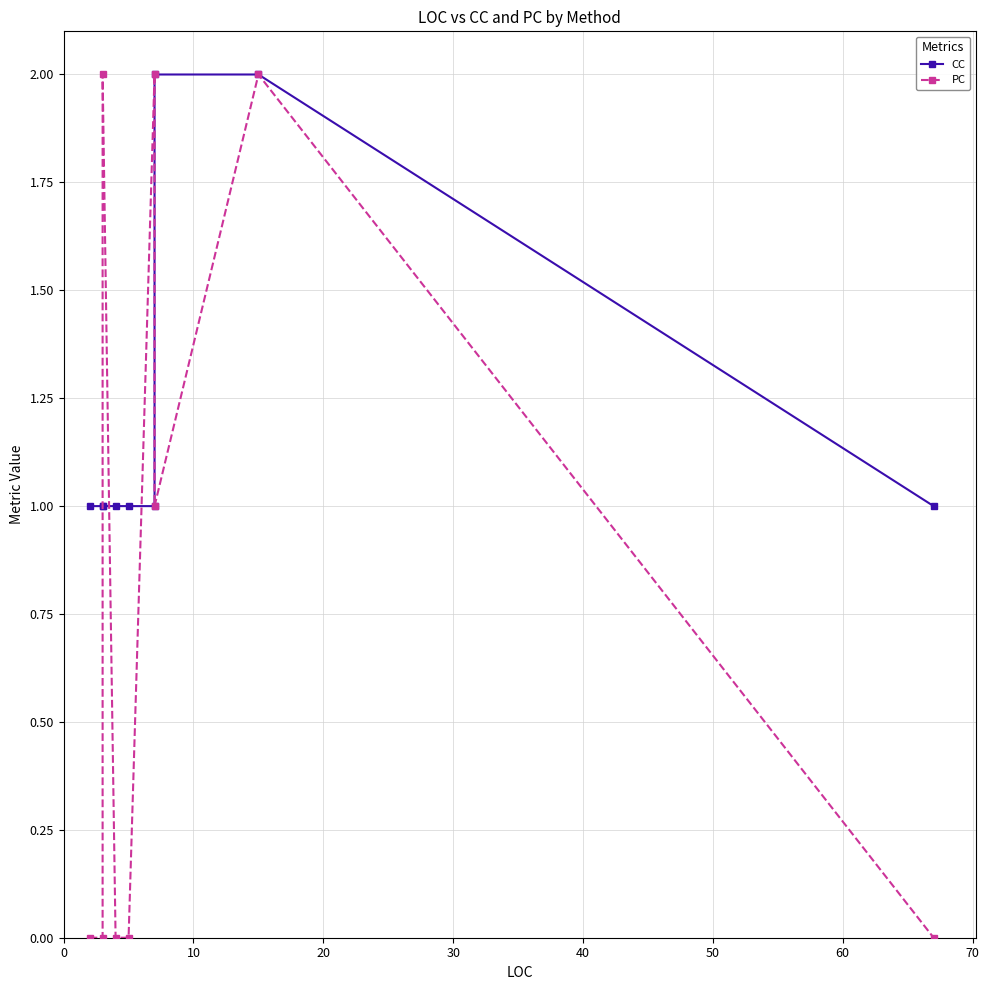

At how many categories does at least one series exceed 1?

4